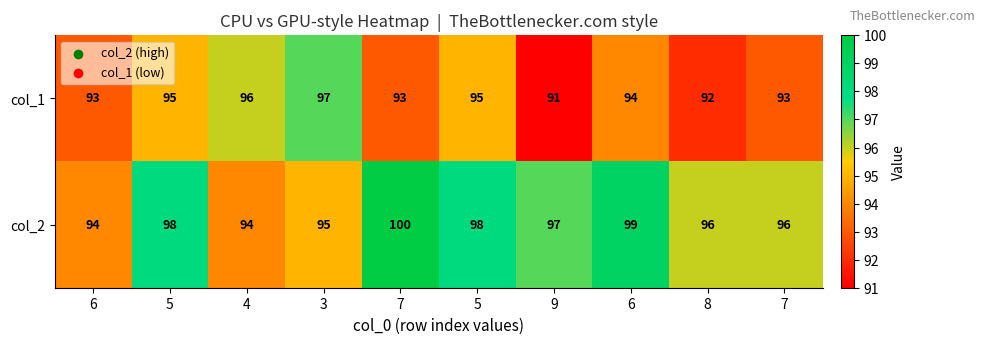

How many series are shown in this chart?

2